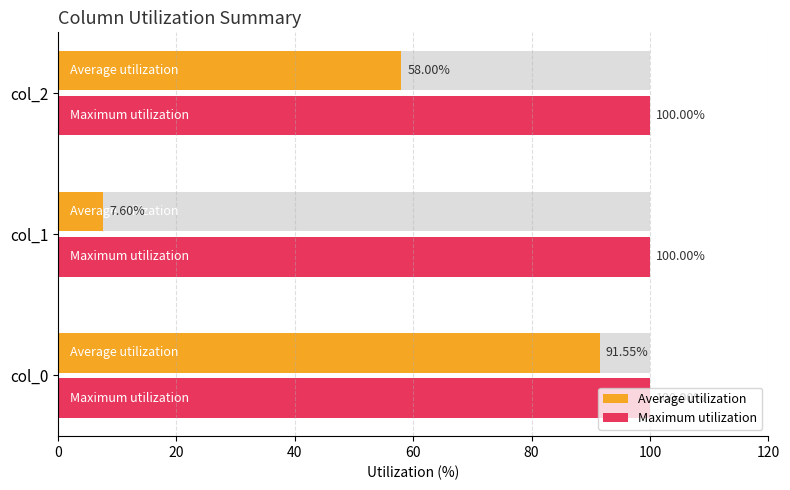

How many bars are there in total?

6